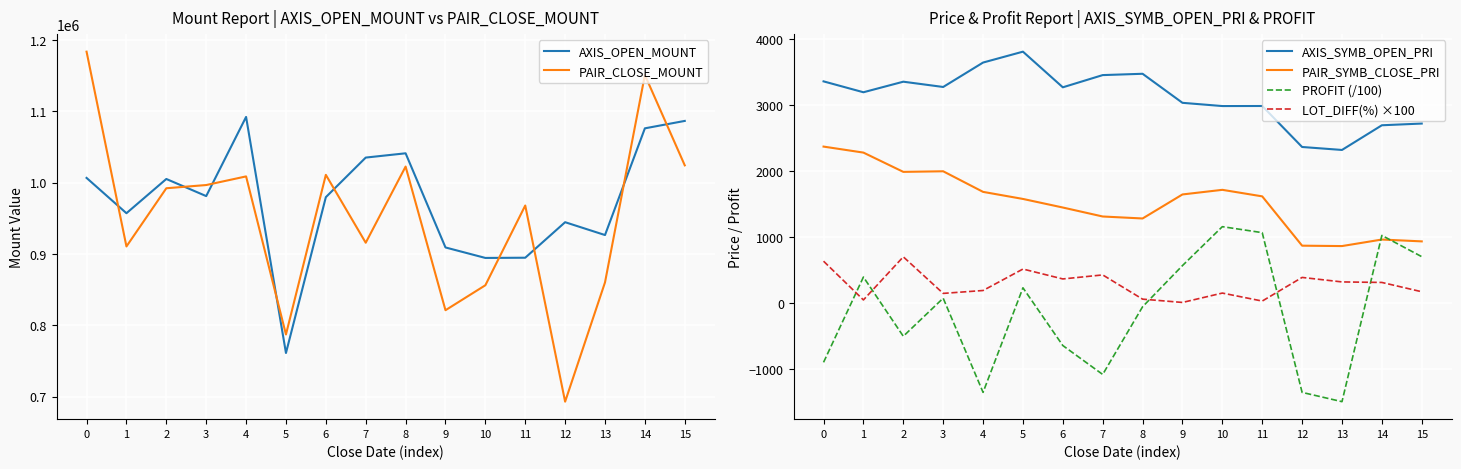

What is the sum of the LOT_DIFF(%) ×100 values at 9 and 10?

154.0